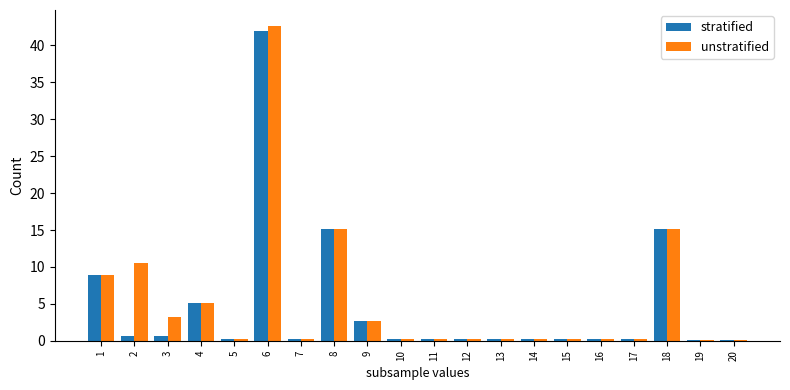

Is the value of unstratified at 2 greater than the value of stratified at 2?

Yes